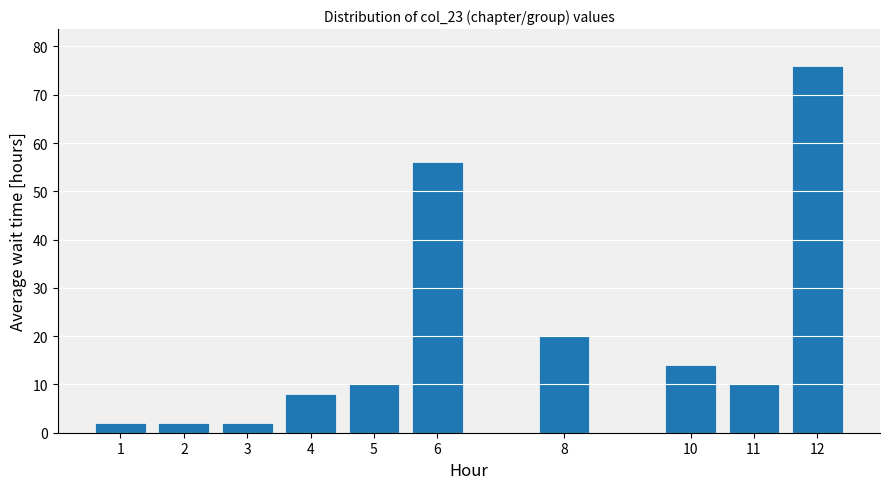

Reading left to right, extract all data points from this chart.

1=2	2=2	3=2	4=8	5=10	6=56	8=20	10=14	11=10	12=76